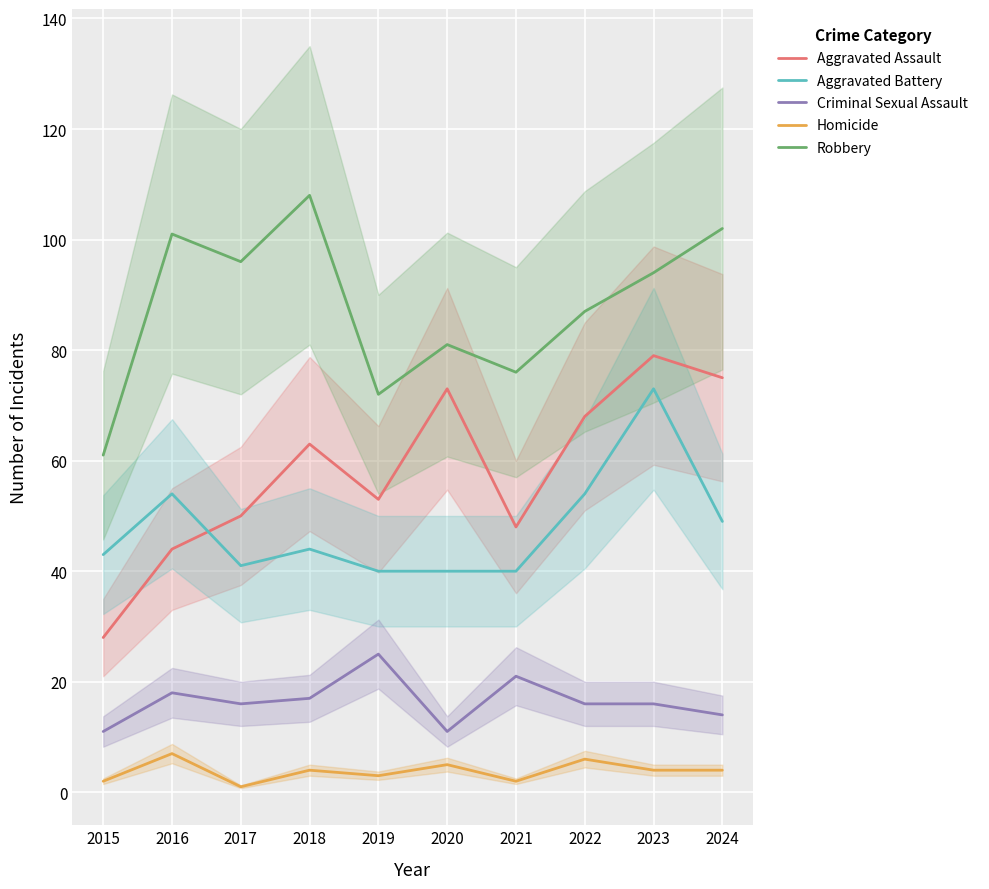

At which label is Aggravated Battery closest to 56?

2016